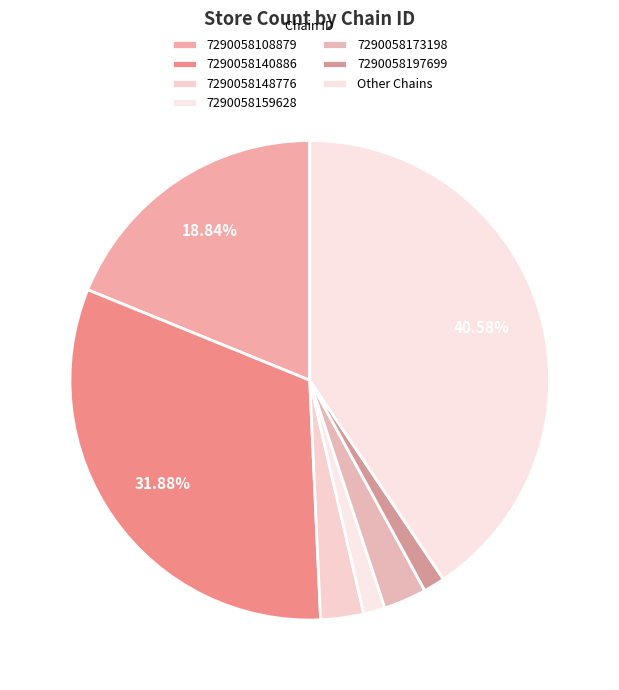

Which has a higher value, 7290058140886 or 7290058108879?

7290058140886